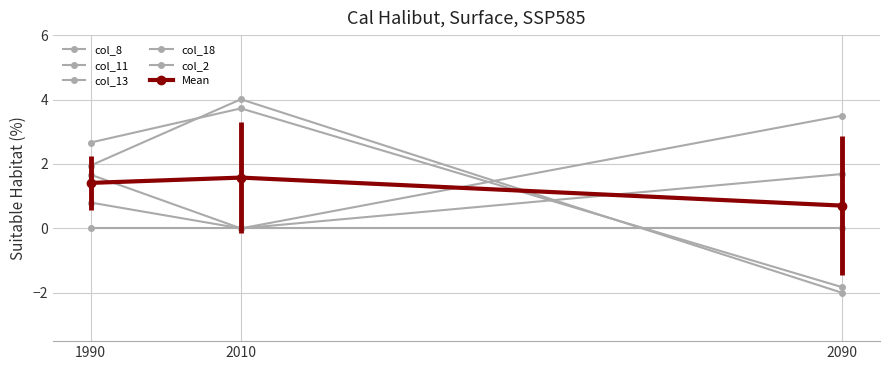

How many data points does each series have?

3